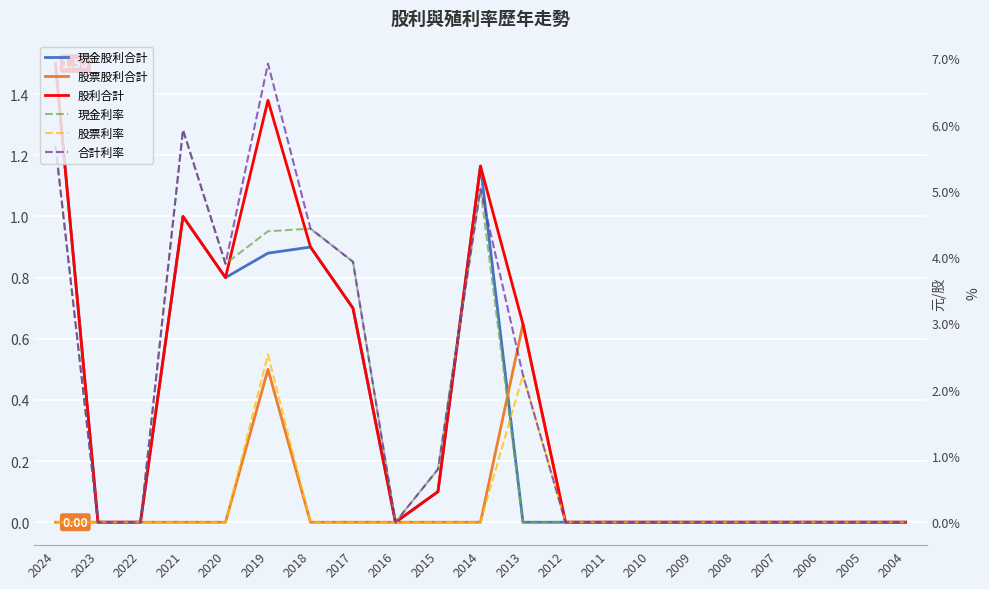

How many data points in 股利合計 are above 0?

9